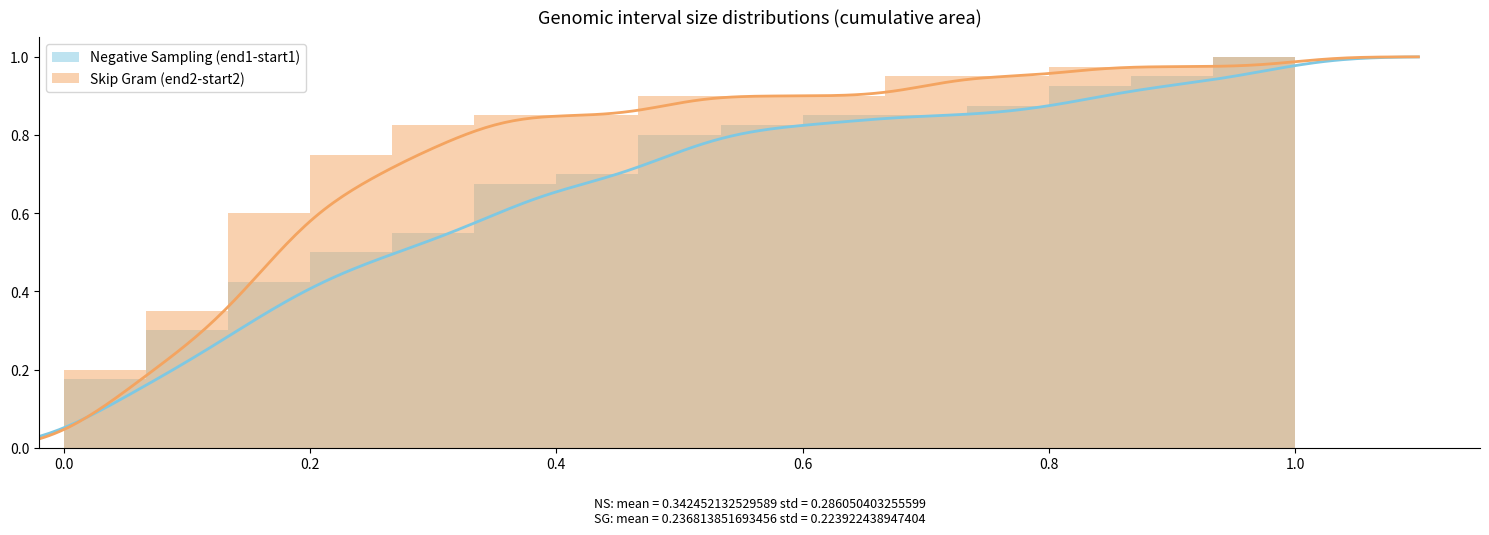

Reading left to right, extract all data points from this chart.

Negative Sampling (end1-start1): 0.2	0.3	0.4	0.5	0.6	0.7	0.7	0.8	0.8	0.8	0.8	0.9	0.9	0.9	1.0
Skip Gram (end2-start2): 0.2	0.3	0.6	0.8	0.8	0.8	0.8	0.9	0.9	0.9	0.9	0.9	1.0	1.0	1.0